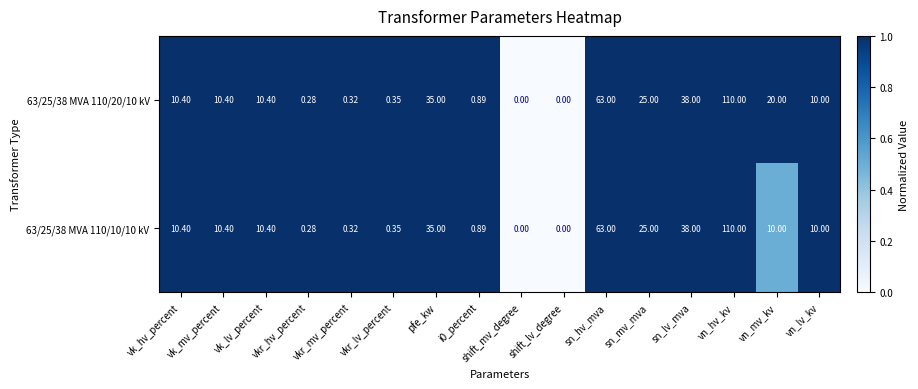

At which category is the sum across all series the highest?

vn_hv_kv